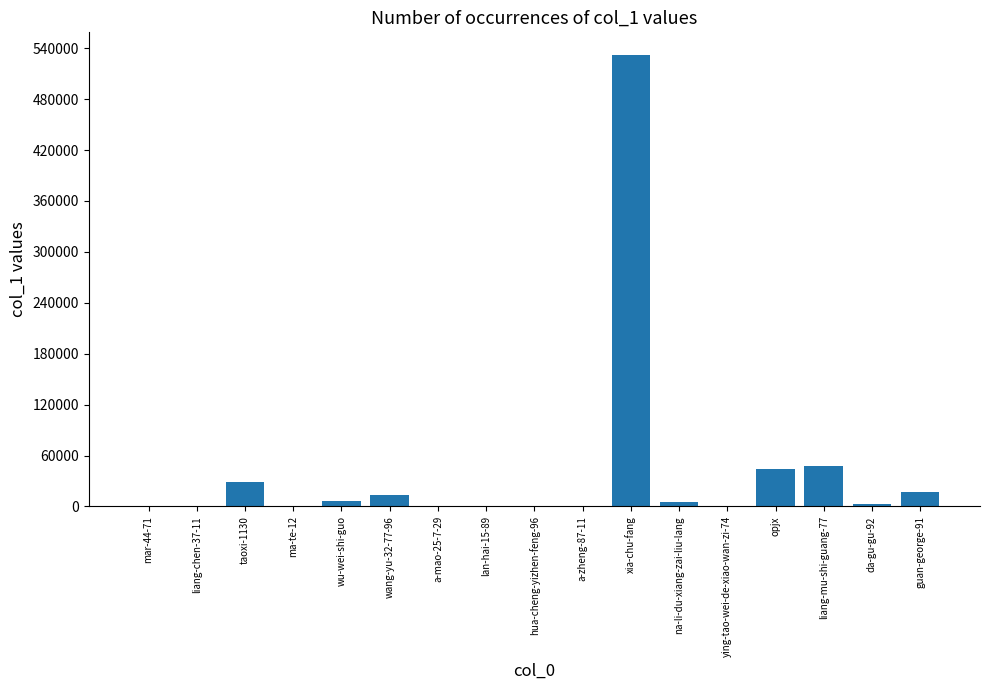

What is the change in value from wu-wei-shi-guo to liang-mu-shi-guang-77?

+40807